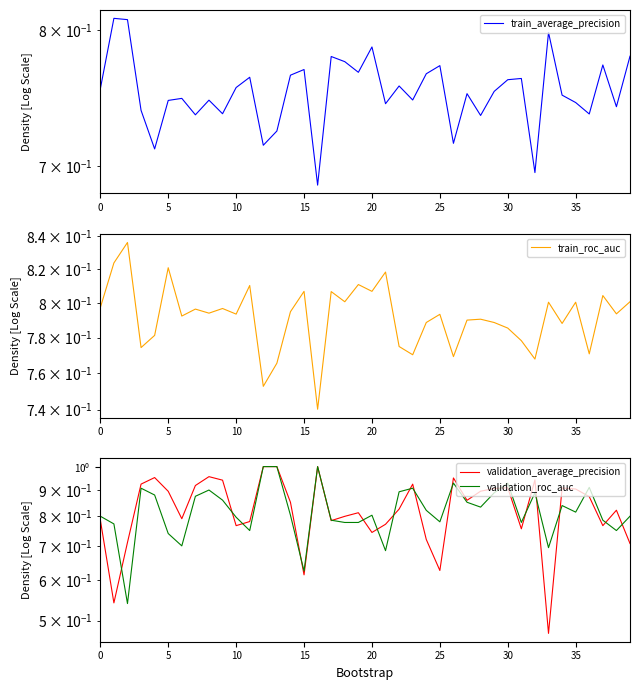

What is the value of the train_roc_auc point at the 27th from the left?

0.8